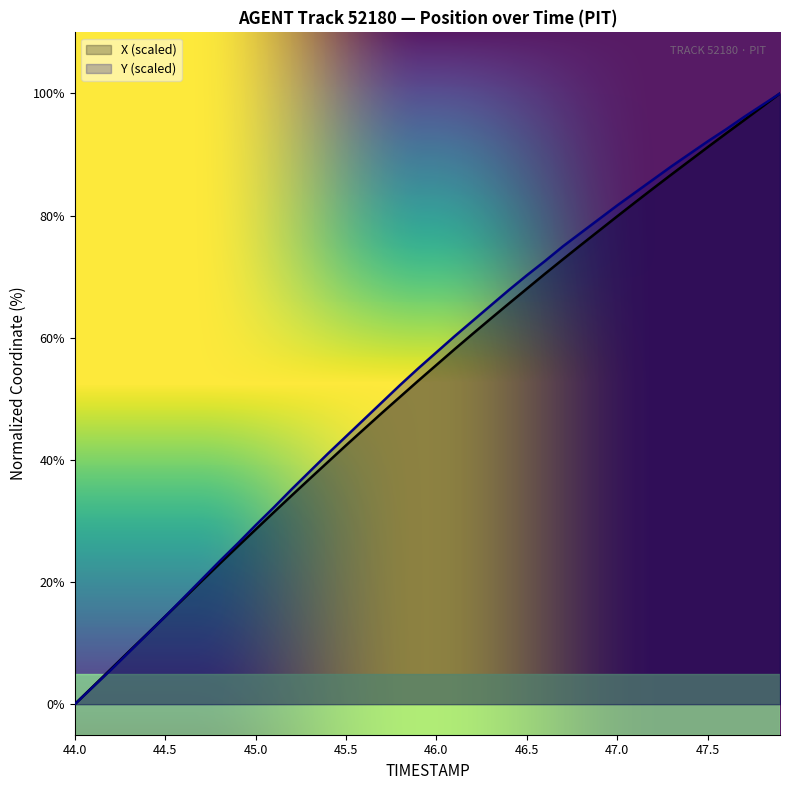

Which category has the lowest value across all series?

44.0